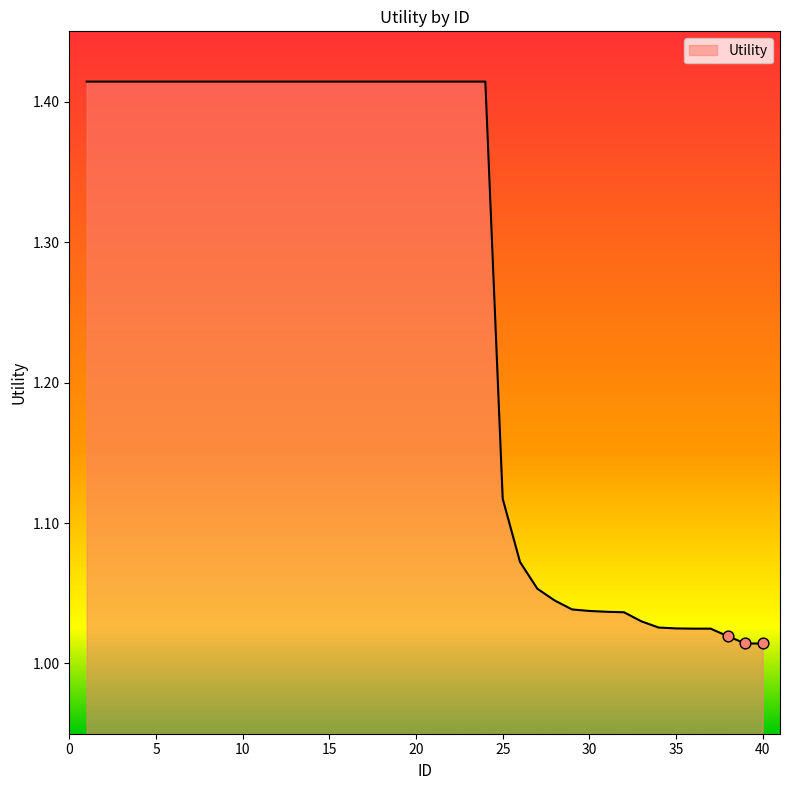

What is the difference between the maximum and minimum values?

0.4